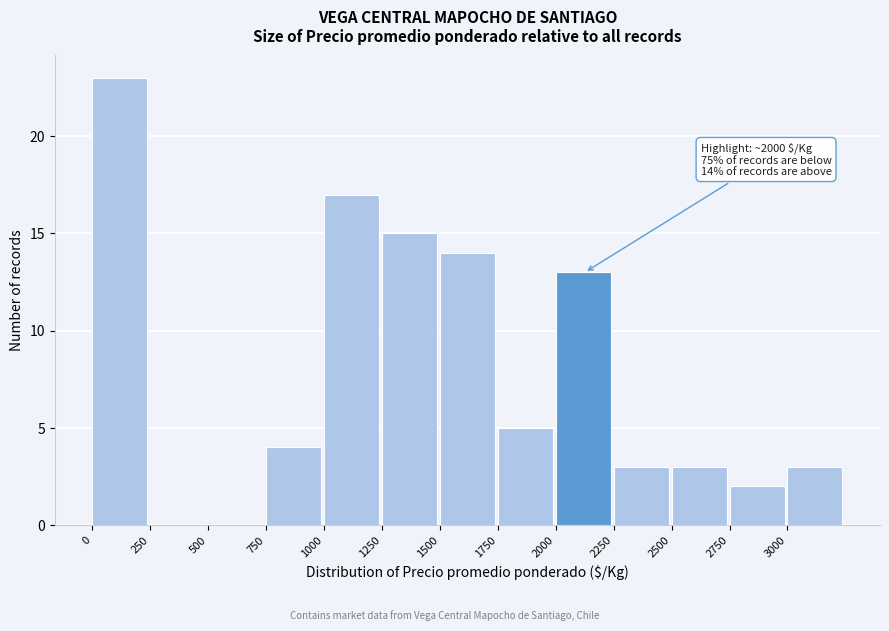

Over which range of the x-axis is the bar tallest?

0 to 250